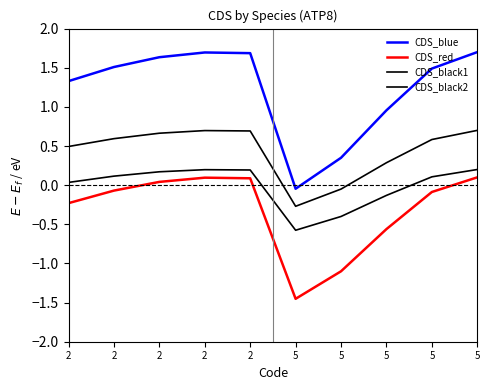

Which series has the largest total across all categories?

CDS_blue